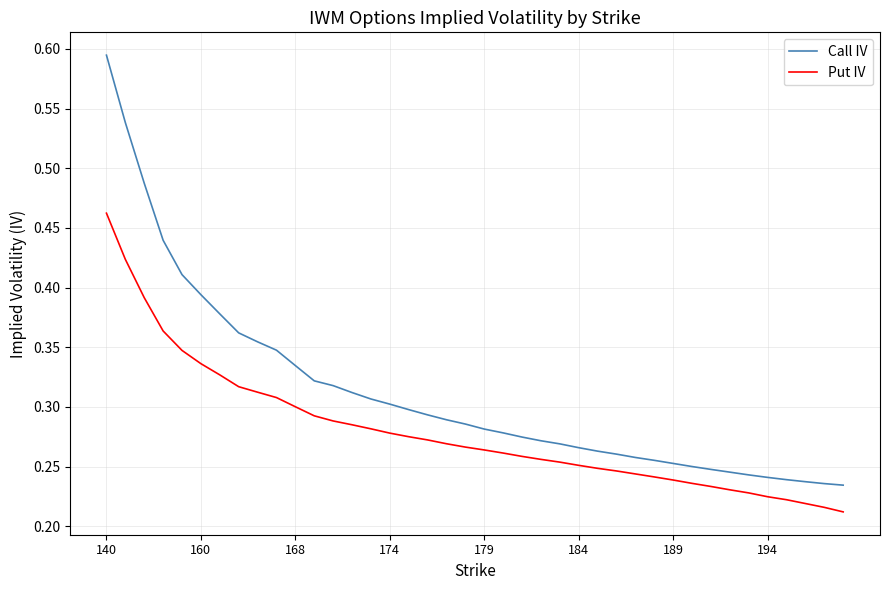

Rank the series by their average value, from highest to lowest.

Call IV, Put IV